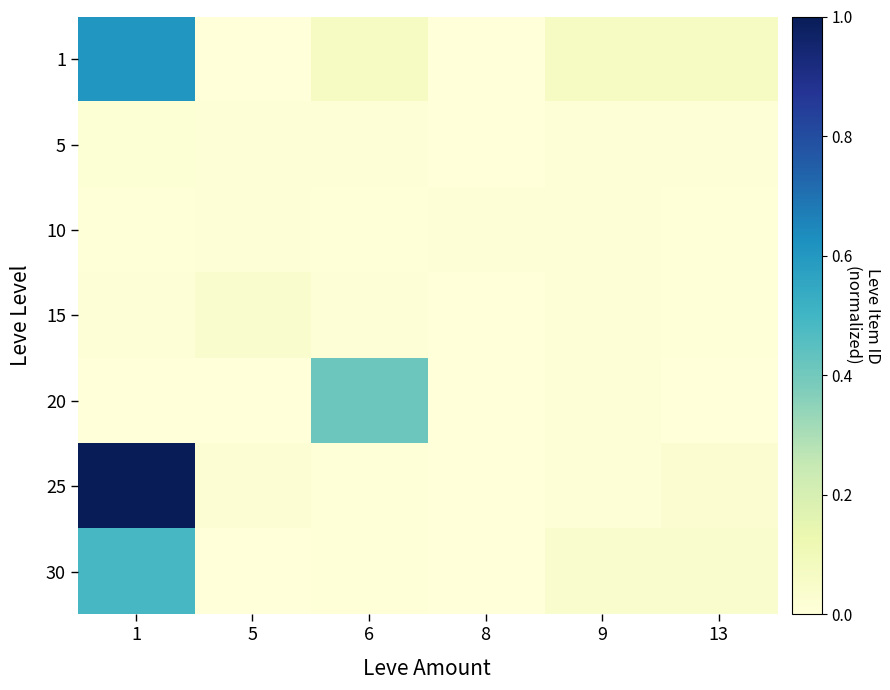

Which series has the largest total across all categories?

25